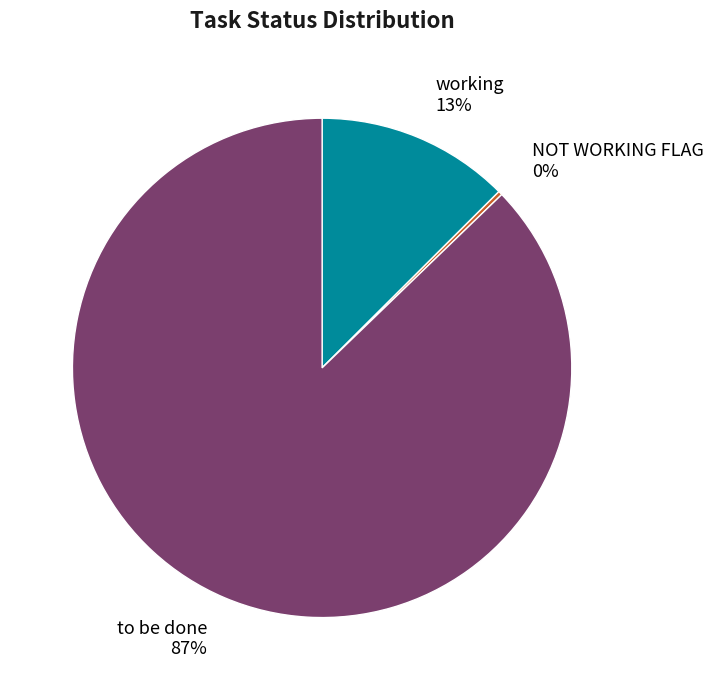

To the nearest percent, what is the difference between the largest and smallest slice percentages?

87%